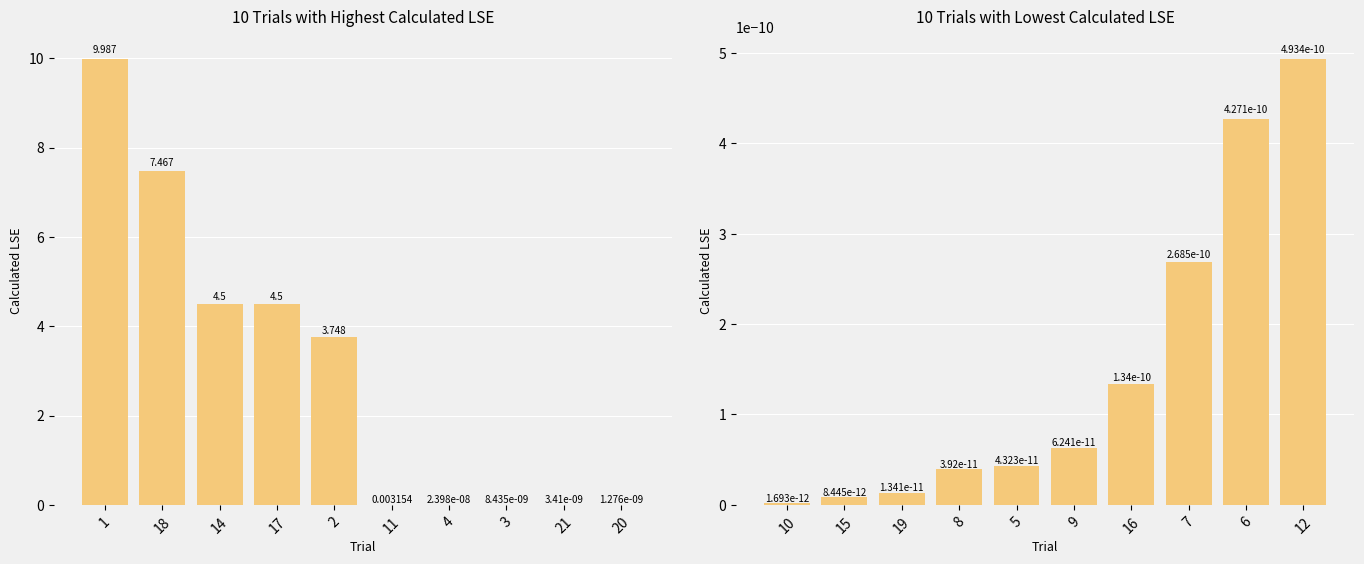

What is the difference between the maximum and minimum values?

10.0